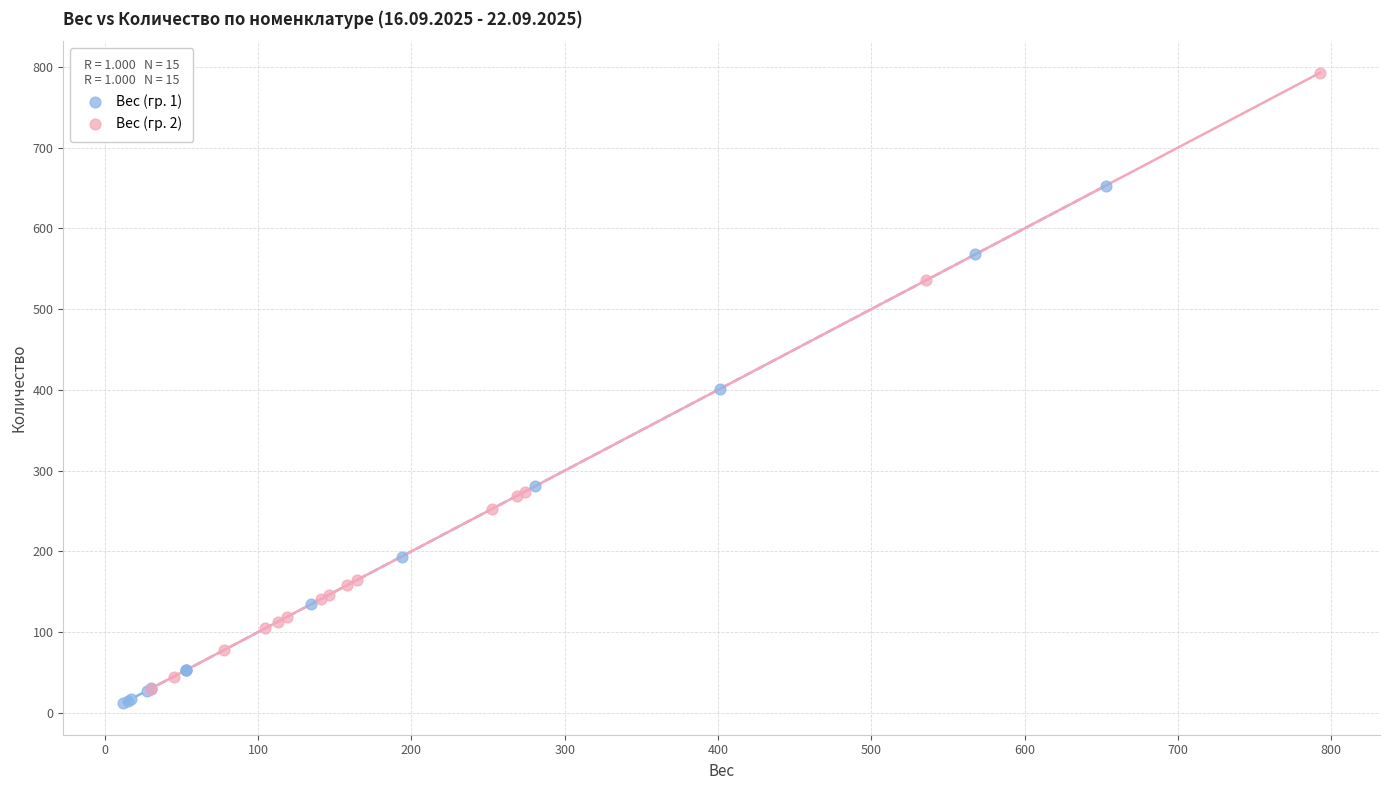

Which series has the largest Y range (max minus min)?

Вес (гр. 2)